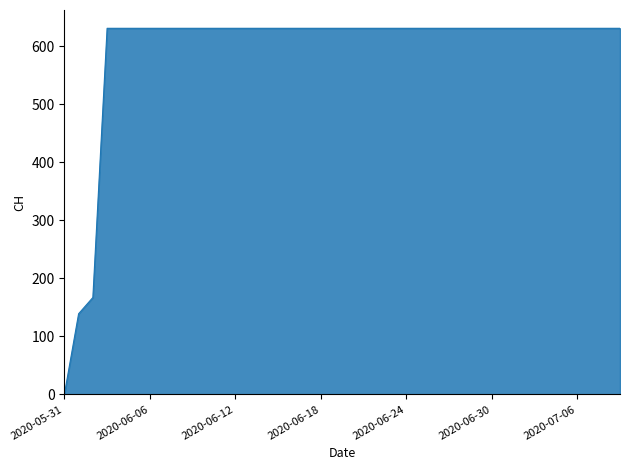

Reading left to right, what are all the values shown in this chart?

0	139	167	631	631	631	631	631	631	631	631	631	631	631	631	631	631	631	631	631	631	631	631	631	631	631	631	631	631	631	631	631	631	631	631	631	631	631	631	631